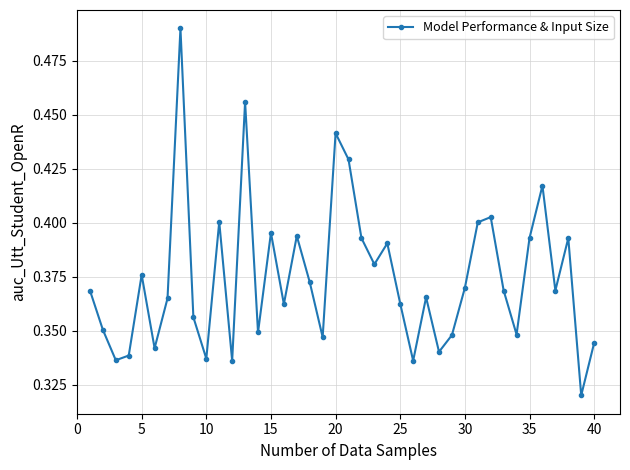

How many interior local valleys (lower than both neighbors) does the data have?

13